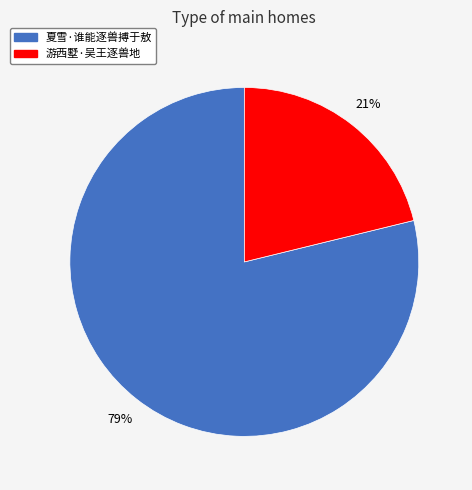

To the nearest percent, what portion does 夏雪·谁能逐兽搏于敖 represent?

79%